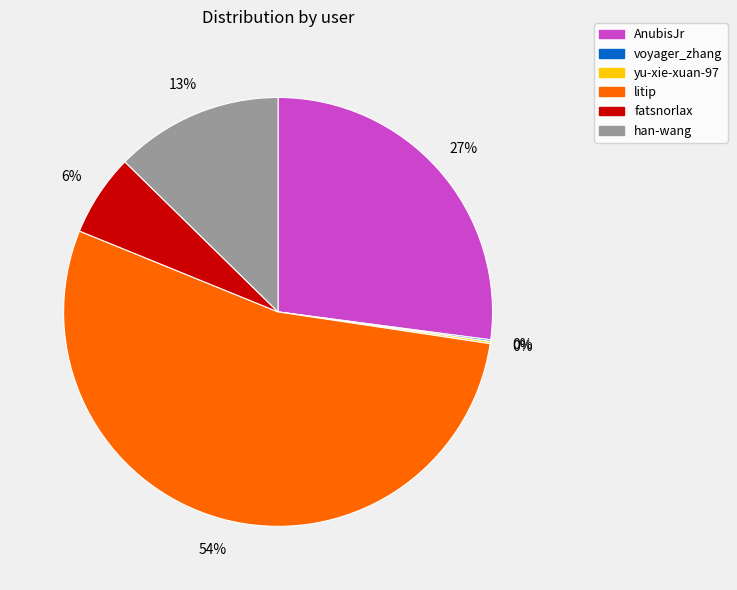

What is the largest slice in the pie chart?

litip